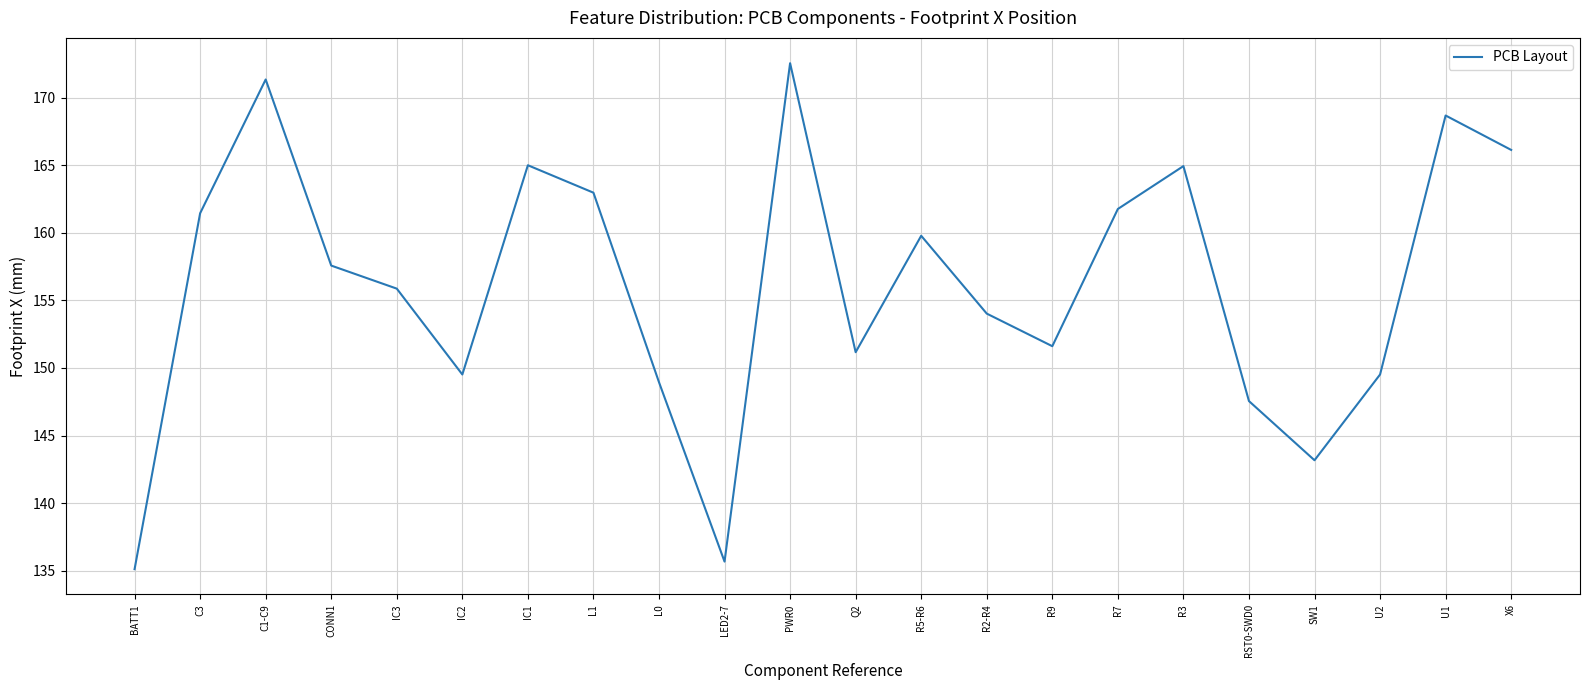

What is the difference between the maximum and minimum values?

37.5